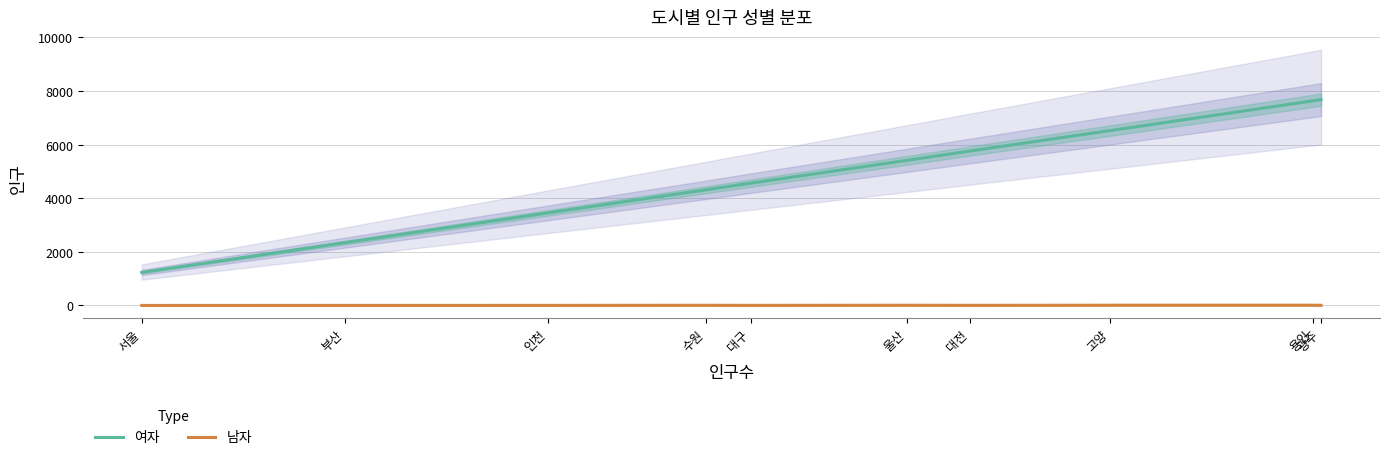

The 남자 series shows 1 at 서울. True or false?

True